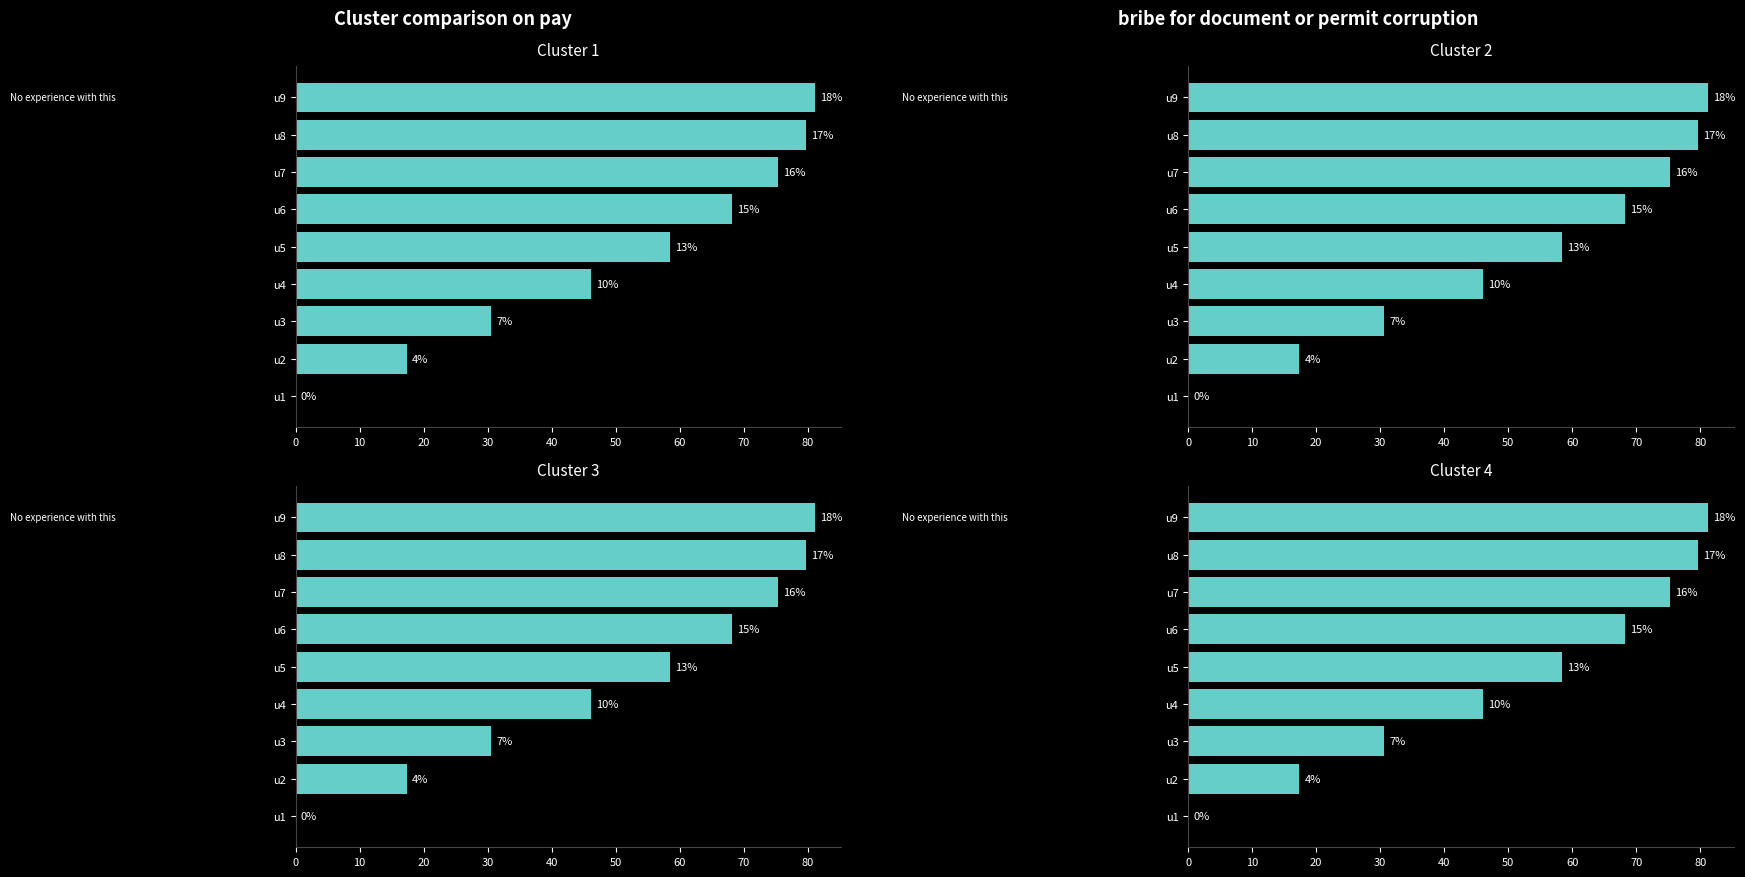

What are all the series names shown in the legend?

Cluster 1, Cluster 2, Cluster 3, Cluster 4